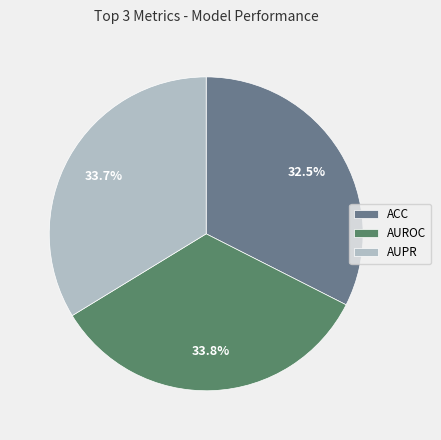

To the nearest percent, what is the average slice percentage?

33%